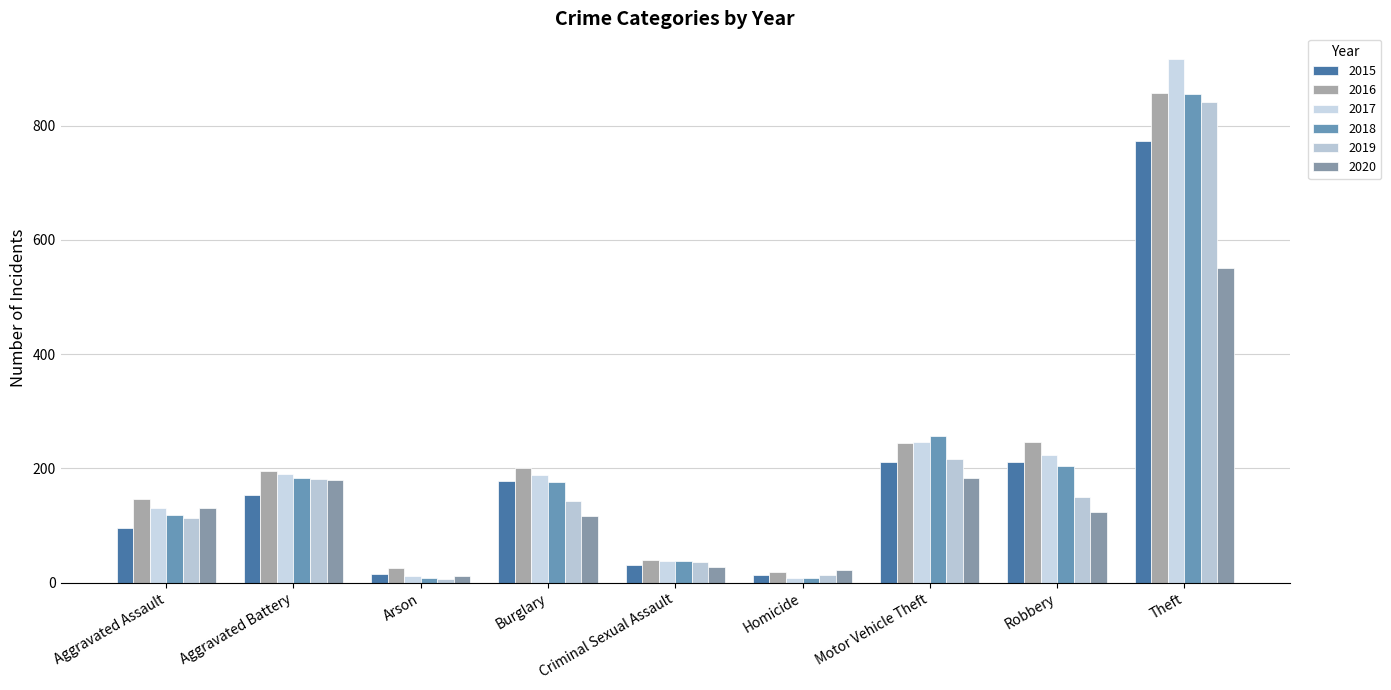

Count the number of data series in this chart.

6